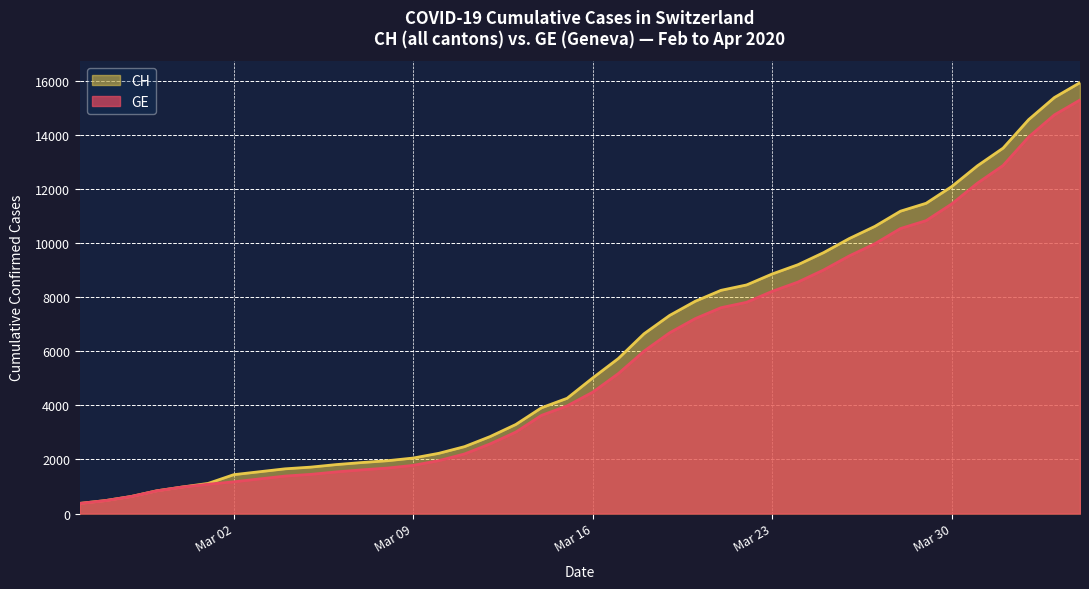

At which label does GE first exceed 4485?

2020-03-17